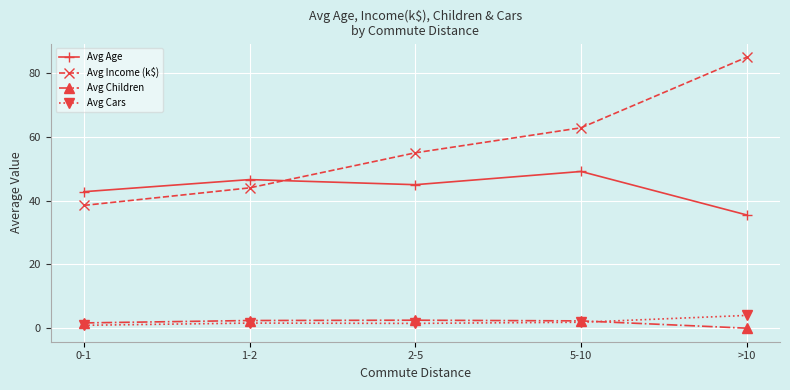

Which series has the largest total across all categories?

Avg Income (k$)